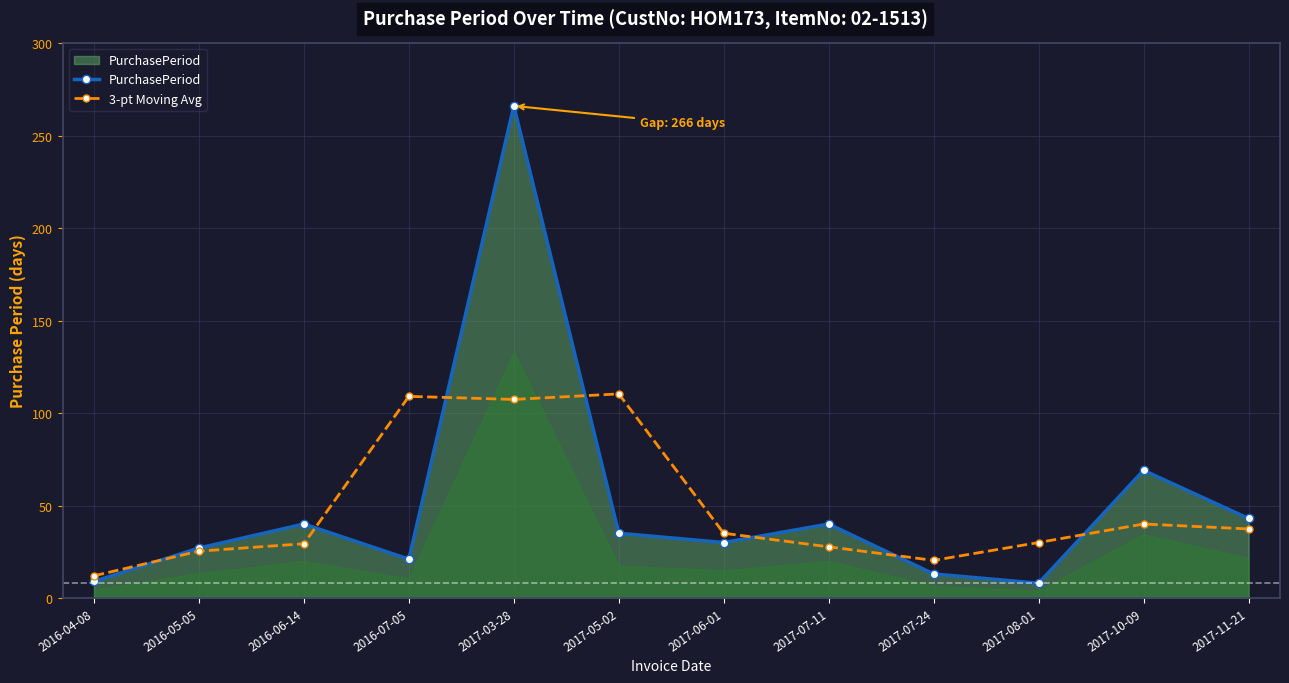

List the series in order of their peak value, lowest first.

3-pt Moving Avg, PurchasePeriod